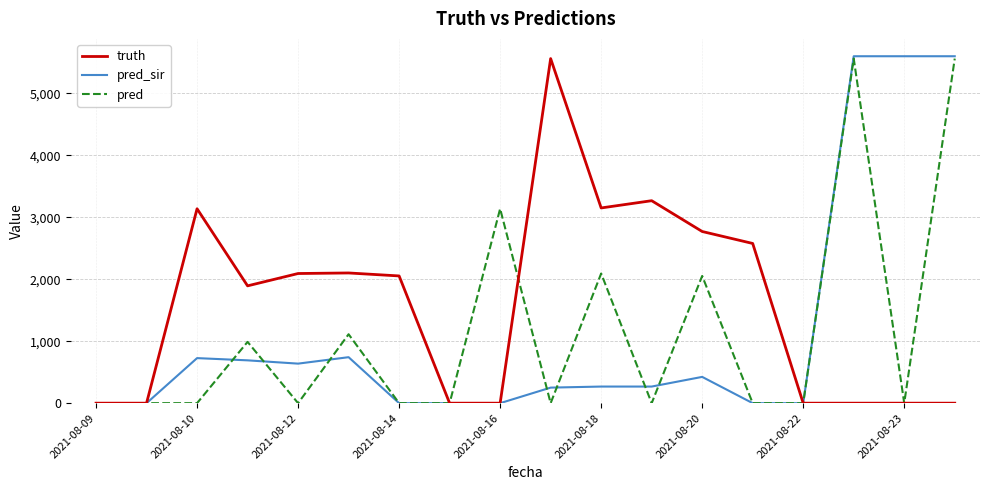

True or false: pred and truth cross at least once.

True